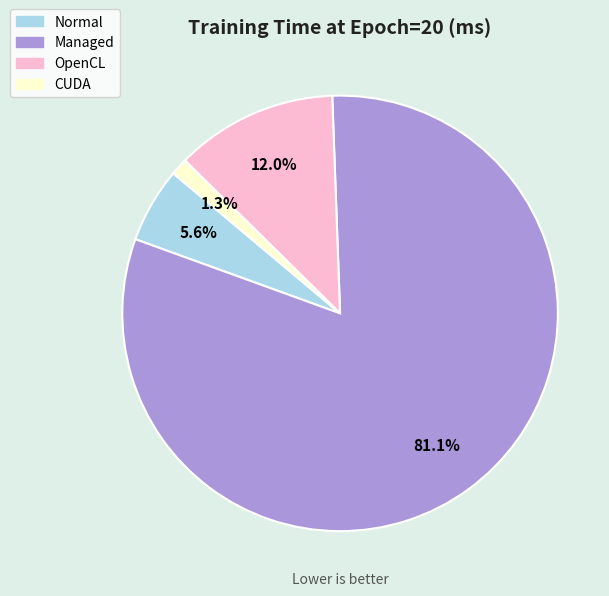

Rank the categories by value from highest to lowest.

Managed, OpenCL, Normal, CUDA